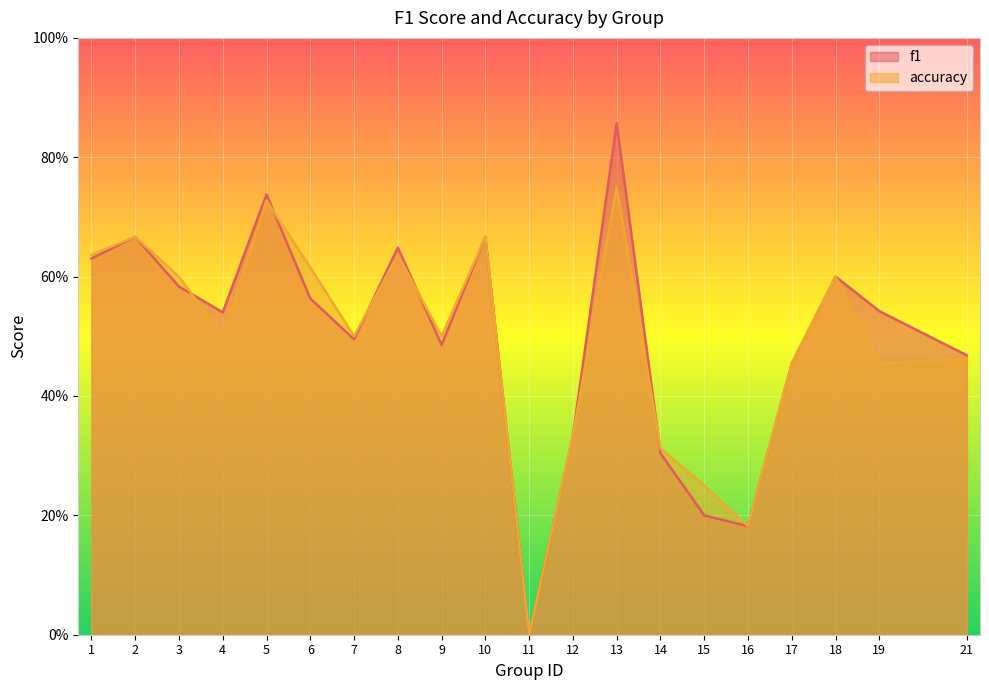

At which label does f1 reach its peak?

13